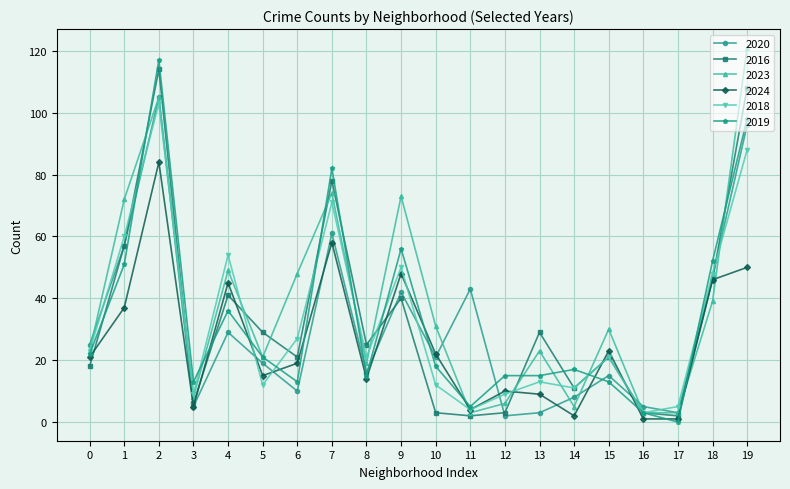

At which label does 2018 first exceed 21?

0